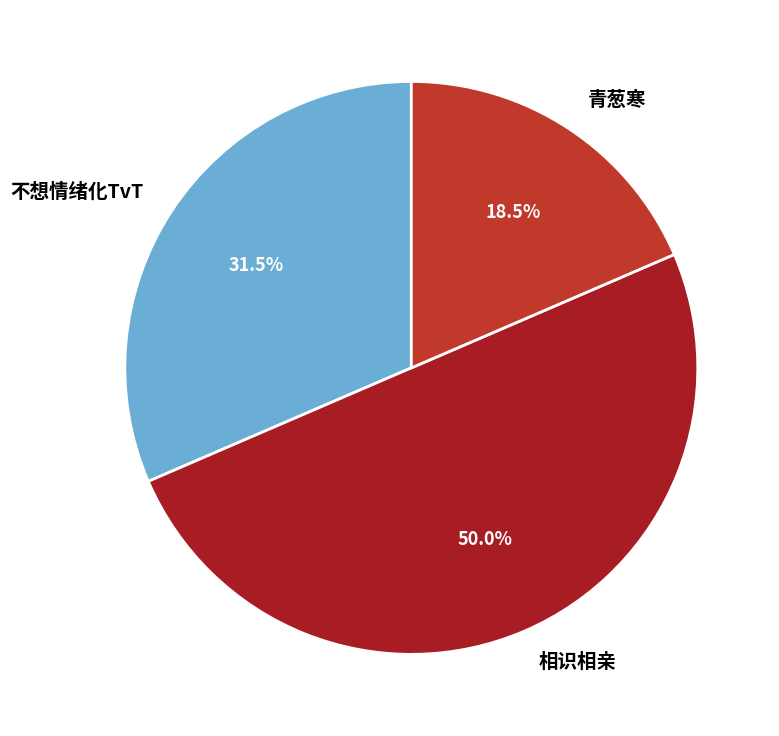

What percentage do 不想情绪化TvT and 青葱寒 together represent?

50.0%